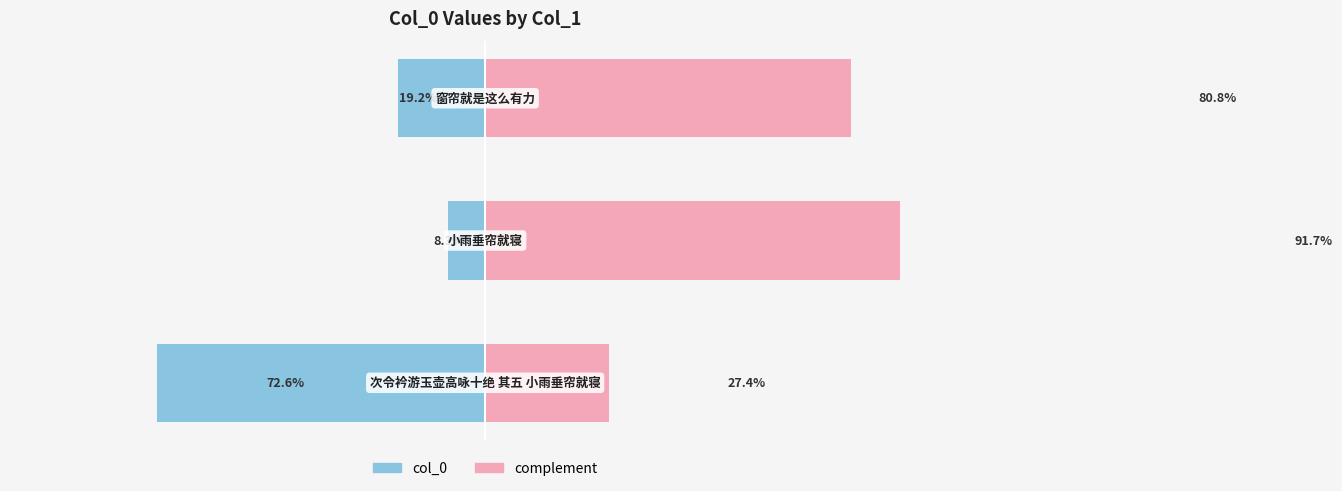

Reading right to left, list all the values displayed in this chart.

col_0: 2=-19.2	1=-8.3	0=-72.6
complement: 2=80.8	1=91.7	0=27.4